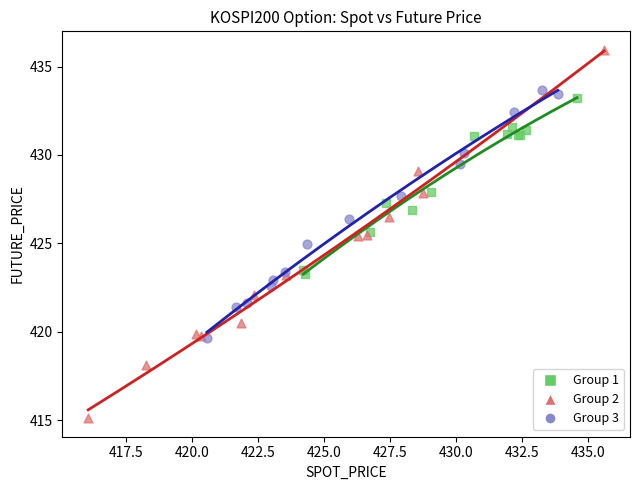

Which series has the widest spread of Y values?

Group 2